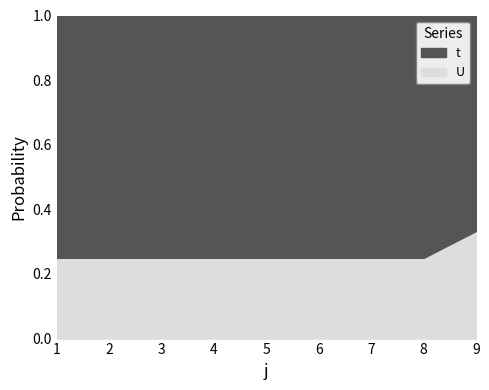

True or false: t and U cross at least once.

False